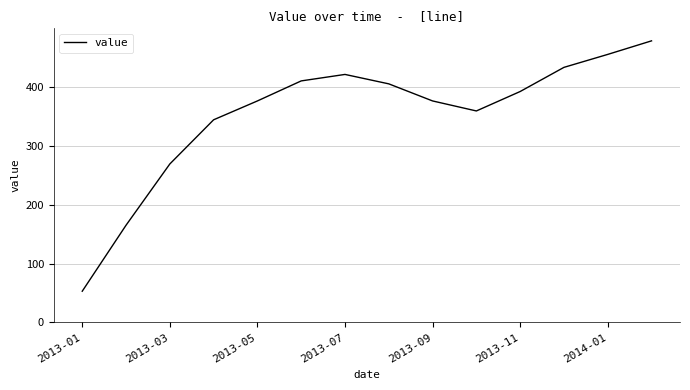

Count the number of data series in this chart.

1